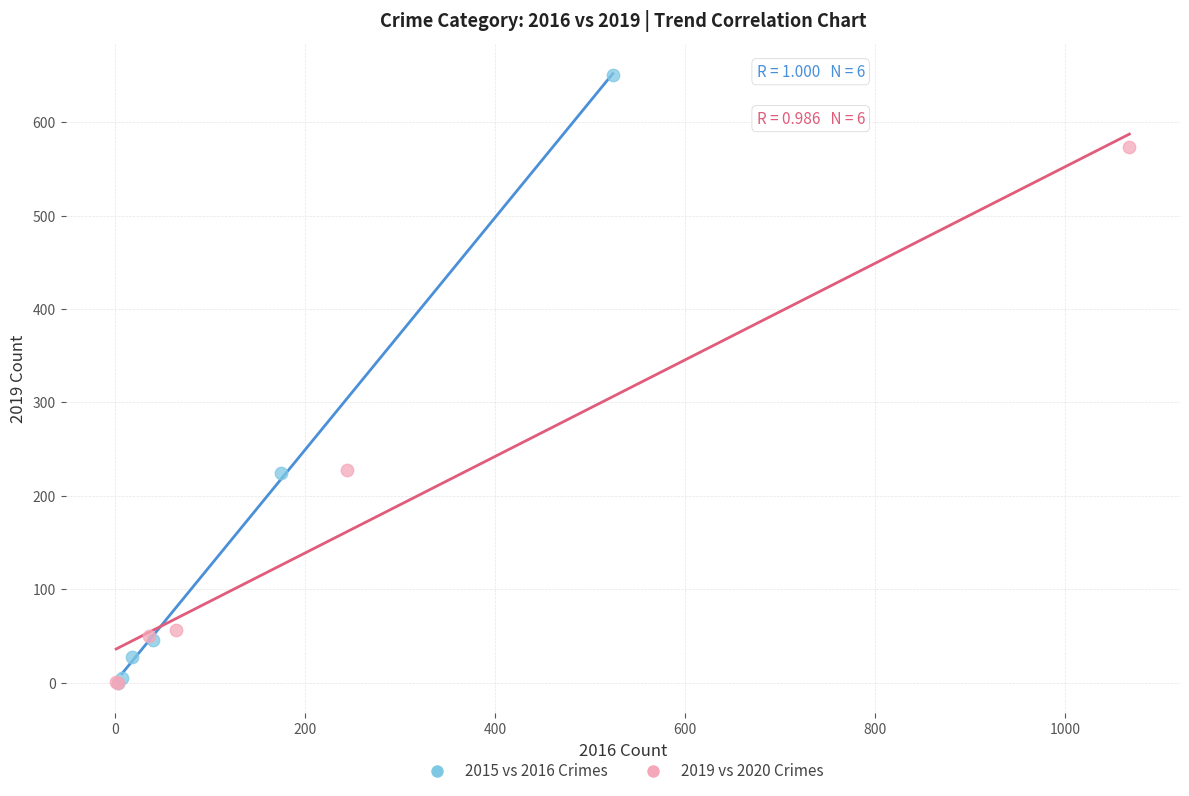

Which series has the widest spread of Y values?

2015 vs 2016 Crimes